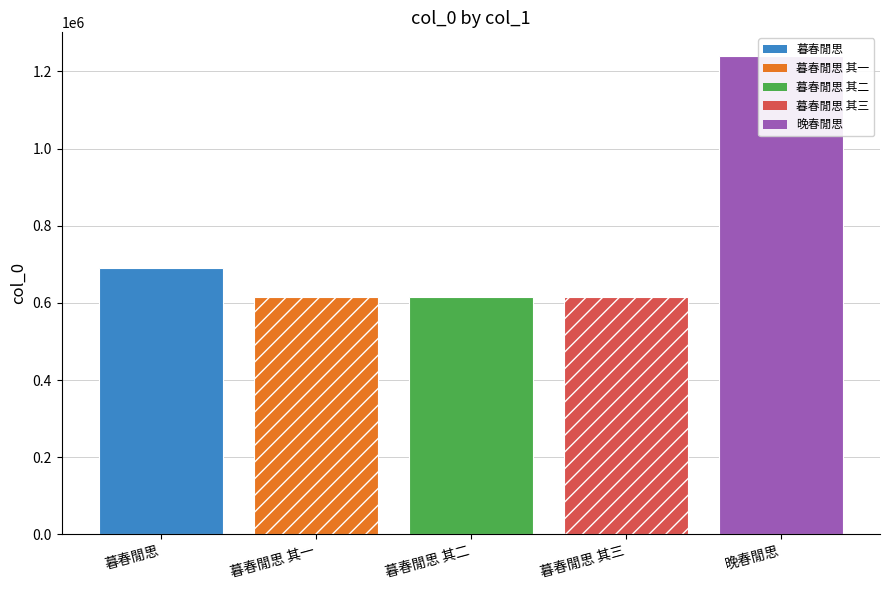

At which label does the data first exceed 616310?

暮春閒思